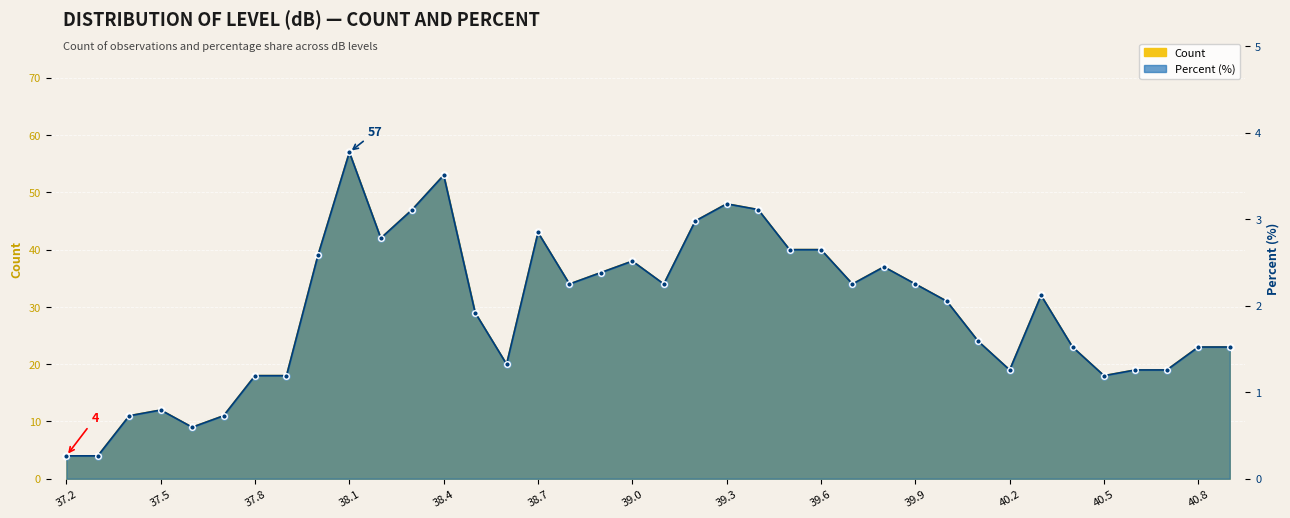

True or false: Percent has more than 0 interior local peaks.

True